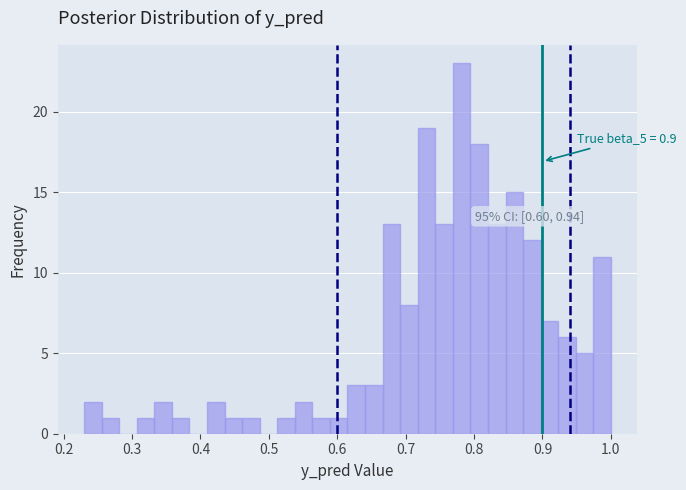

Around what value on the x-axis is the tallest bar? Give the approximate position of its centre, as read against the axis.

0.78